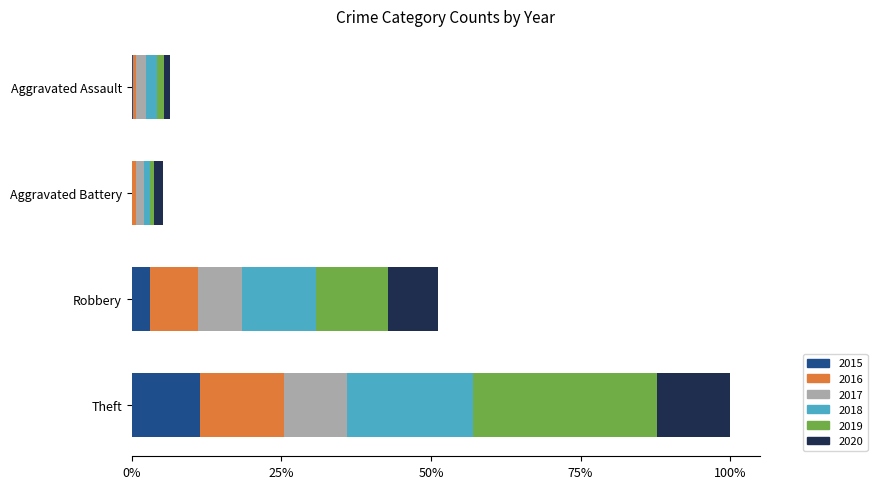

Reading right to left, what are all the values shown in this chart?

2015: Theft=49	Robbery=13	Aggravated Battery=0	Aggravated Assault=1
2016: Theft=60	Robbery=34	Aggravated Battery=3	Aggravated Assault=2
2017: Theft=45	Robbery=32	Aggravated Battery=6	Aggravated Assault=7
2018: Theft=90	Robbery=53	Aggravated Battery=4	Aggravated Assault=8
2019: Theft=132	Robbery=51	Aggravated Battery=3	Aggravated Assault=5
2020: Theft=52	Robbery=36	Aggravated Battery=6	Aggravated Assault=4